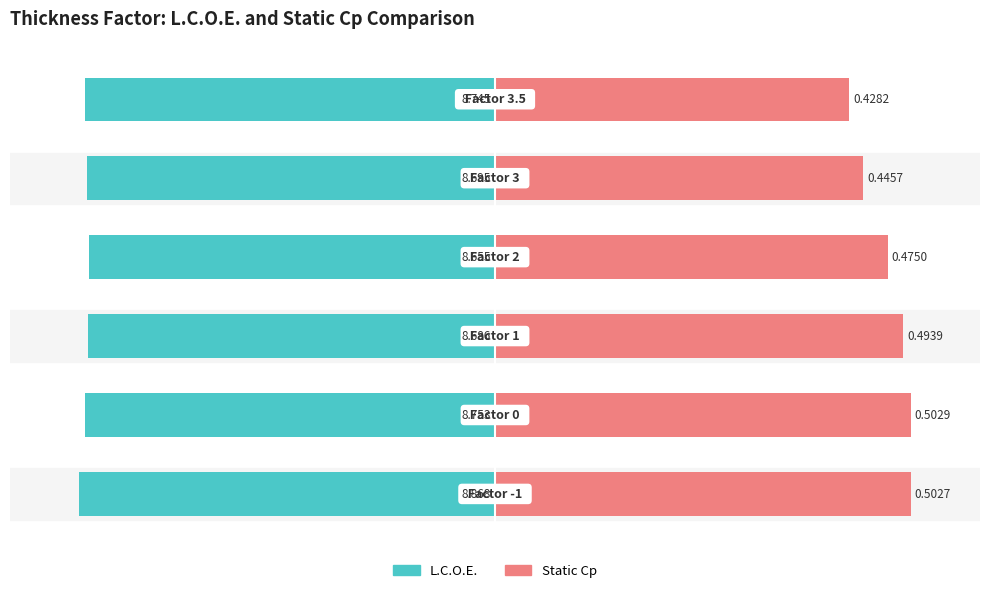

The Static Cp series shows 16.7 at 5. True or false?

False